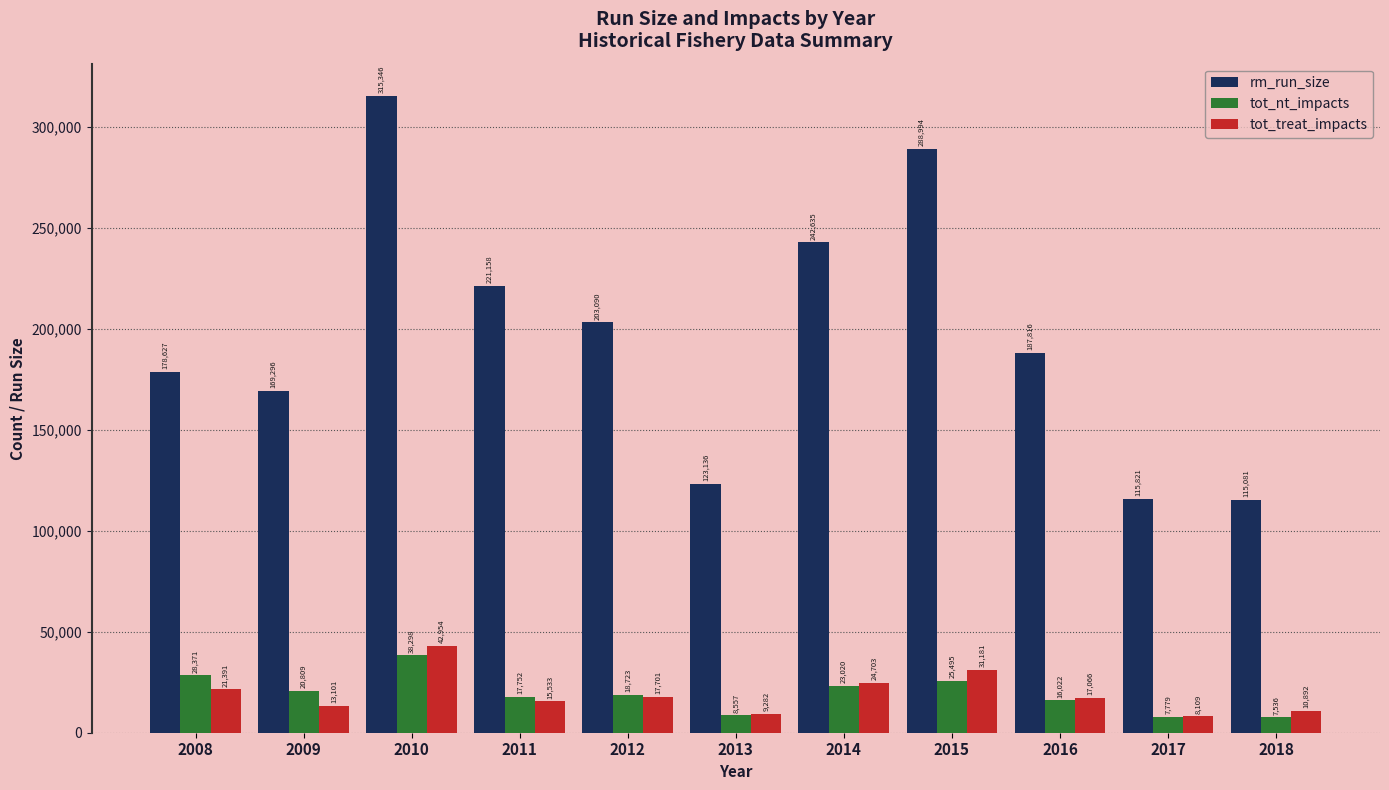

What is the value of the rm_run_size bar at the 11th from the left?

115080.8